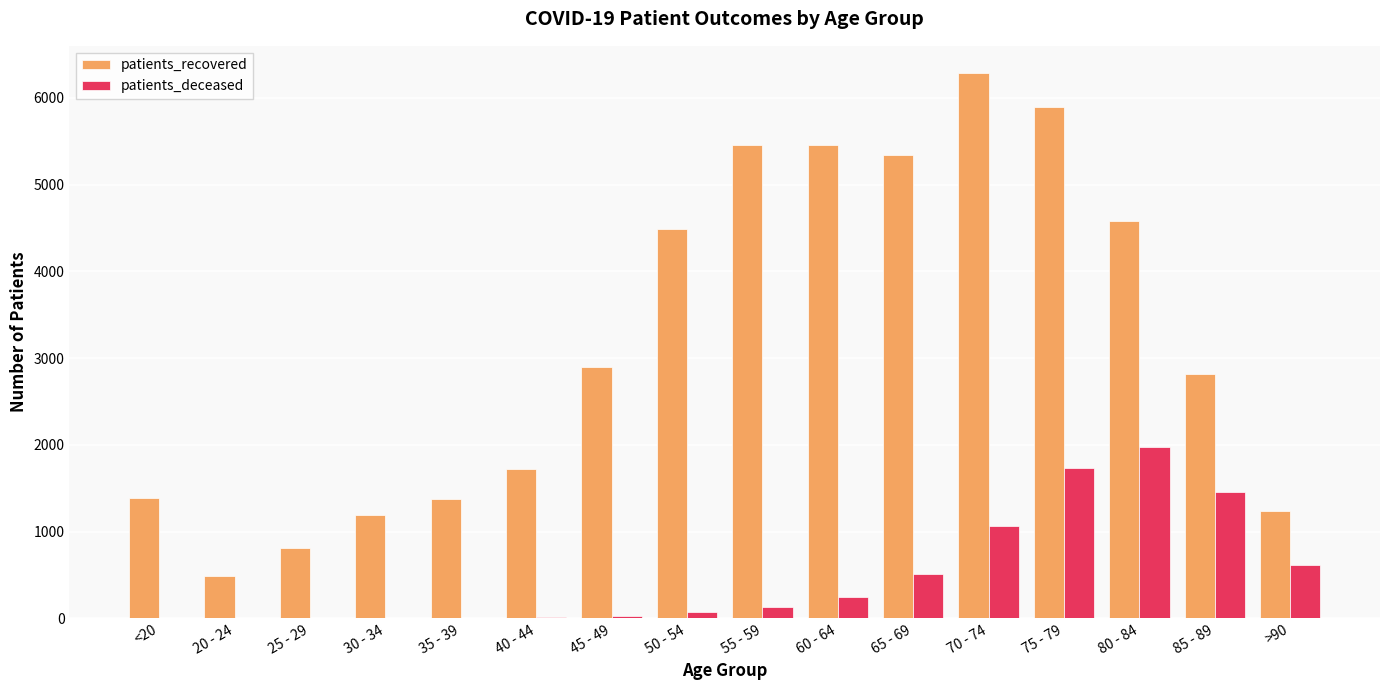

Which series has the largest total across all categories?

patients_recovered